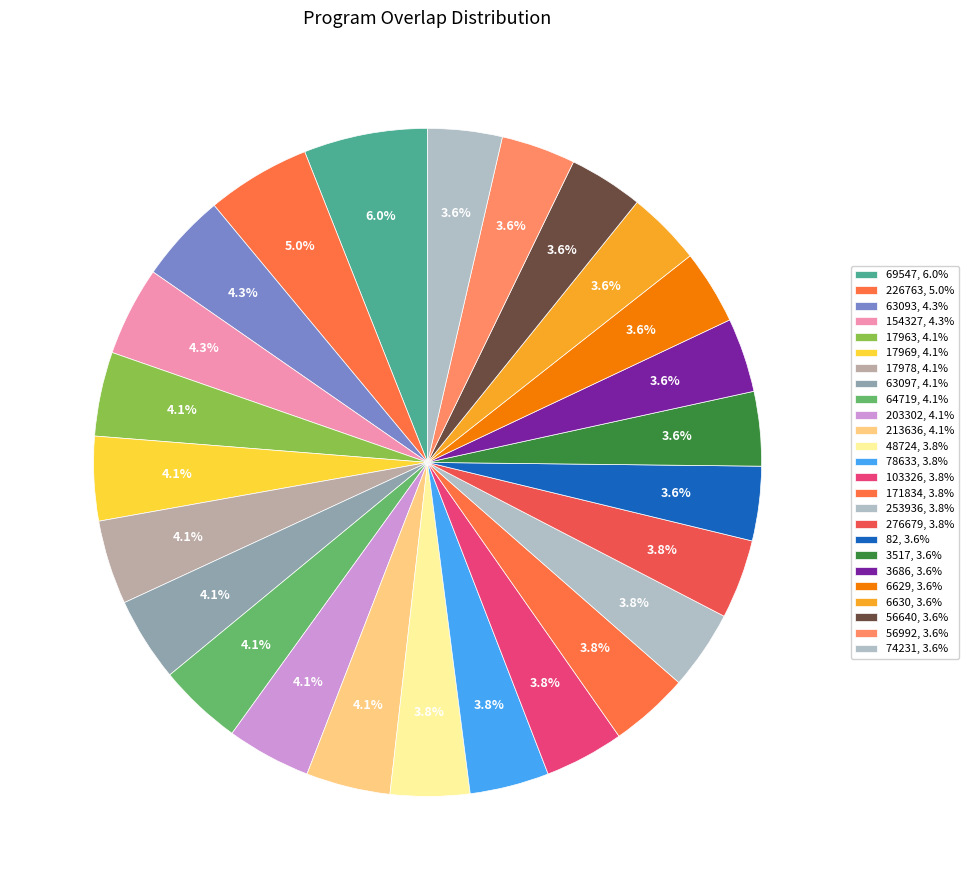

How many segments does this pie chart have?

25